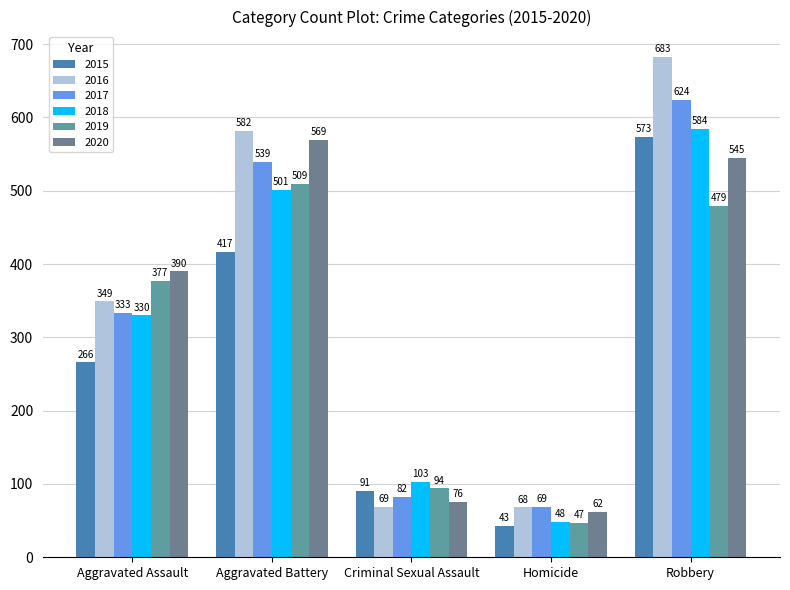

Rank the series by their maximum value, from highest to lowest.

2016, 2017, 2018, 2015, 2020, 2019